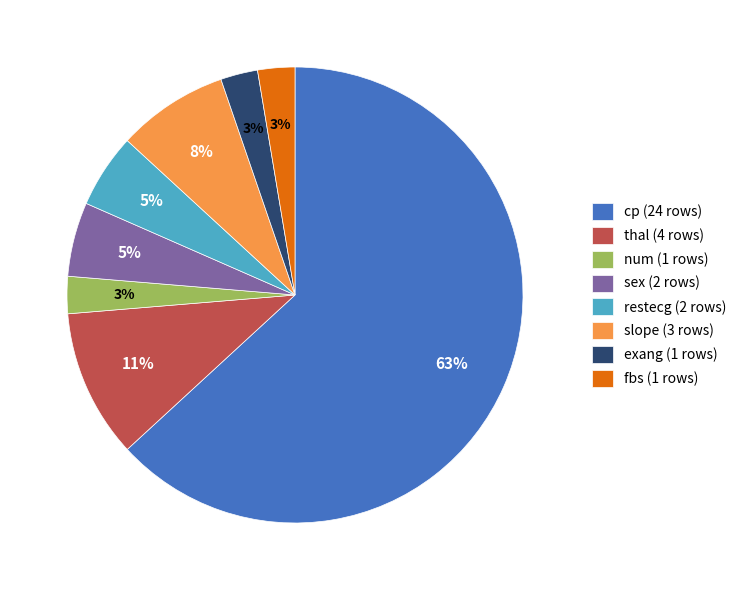

How many segments does this pie chart have?

8